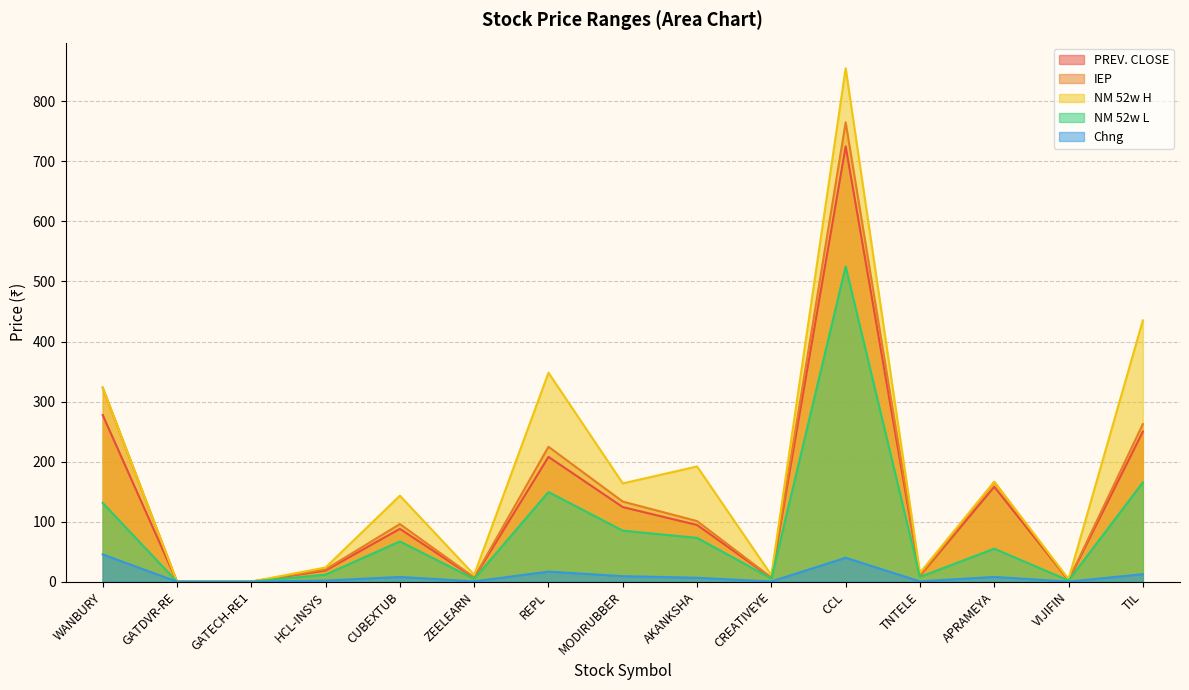

Which series has the widest spread of values?

NM 52w H